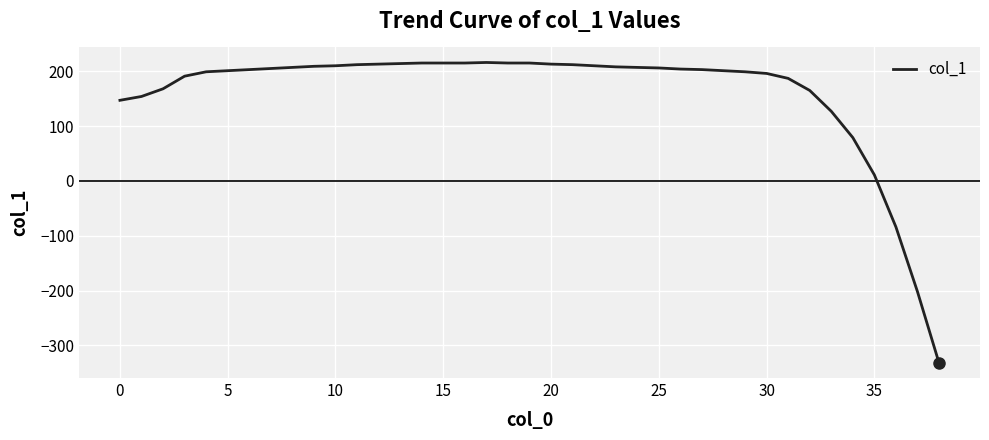

What is the difference between the maximum and minimum values?

548